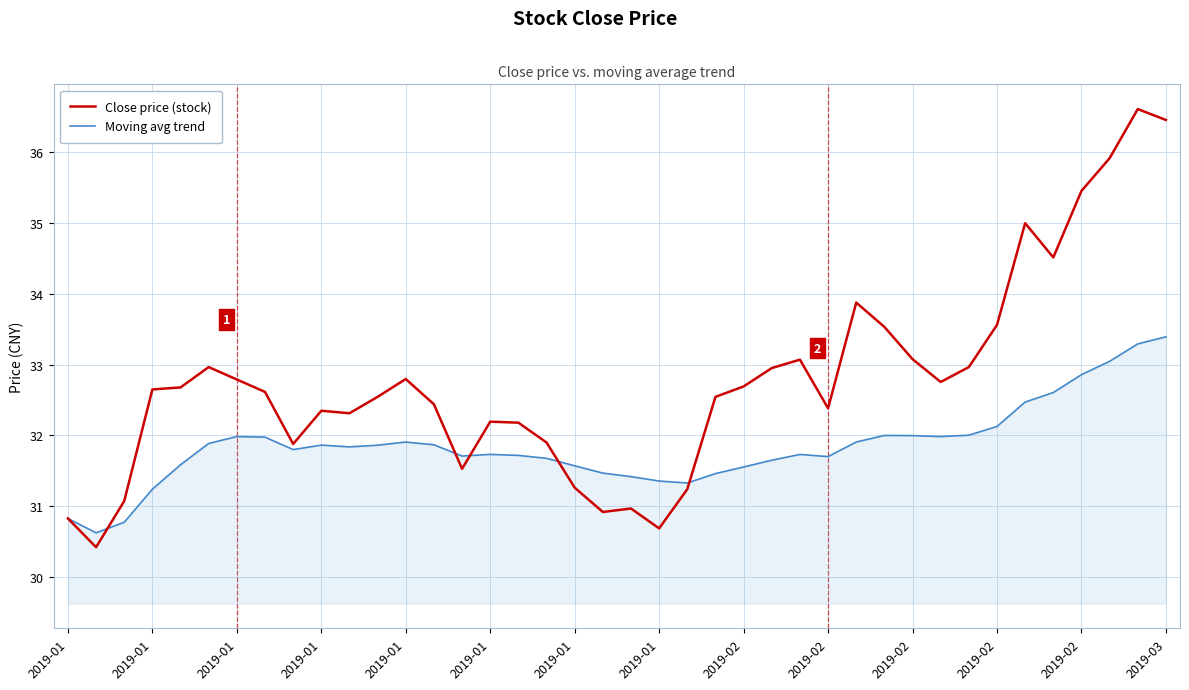

Which series has the widest spread of values?

Close price (stock)